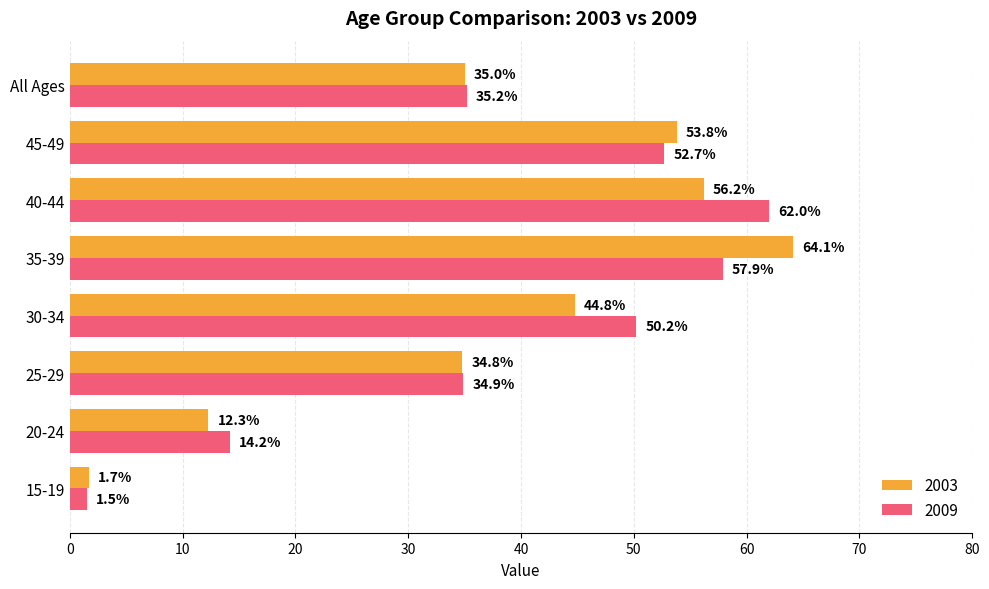

Is it true that 2003 equals 35.0 at All Ages?

True